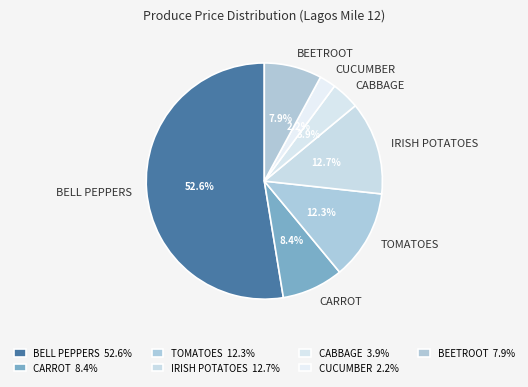

To the nearest percent, what portion does CUCUMBER represent?

2%